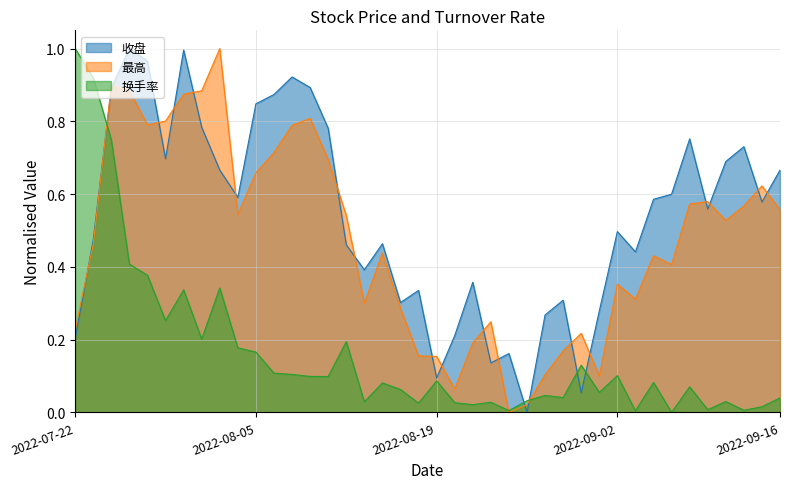

How many data points in 最高 are above 0?

39